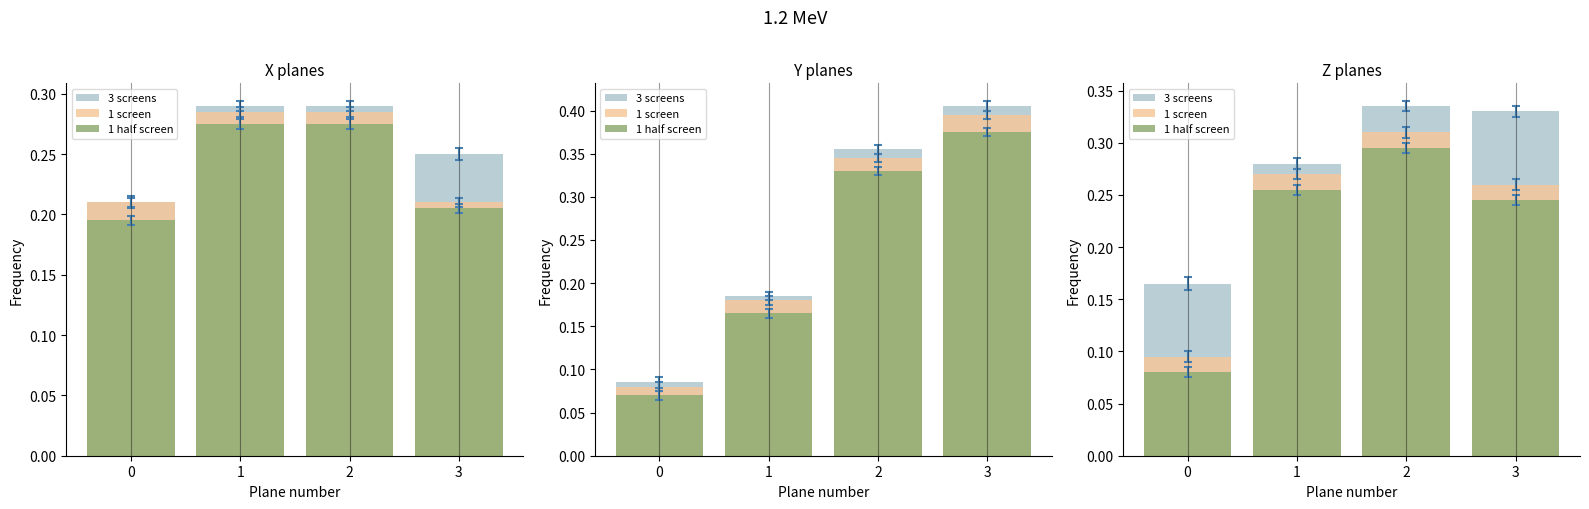

Rank the series at 1 from highest to lowest value.

3 screens, 1 screen, 1 half screen